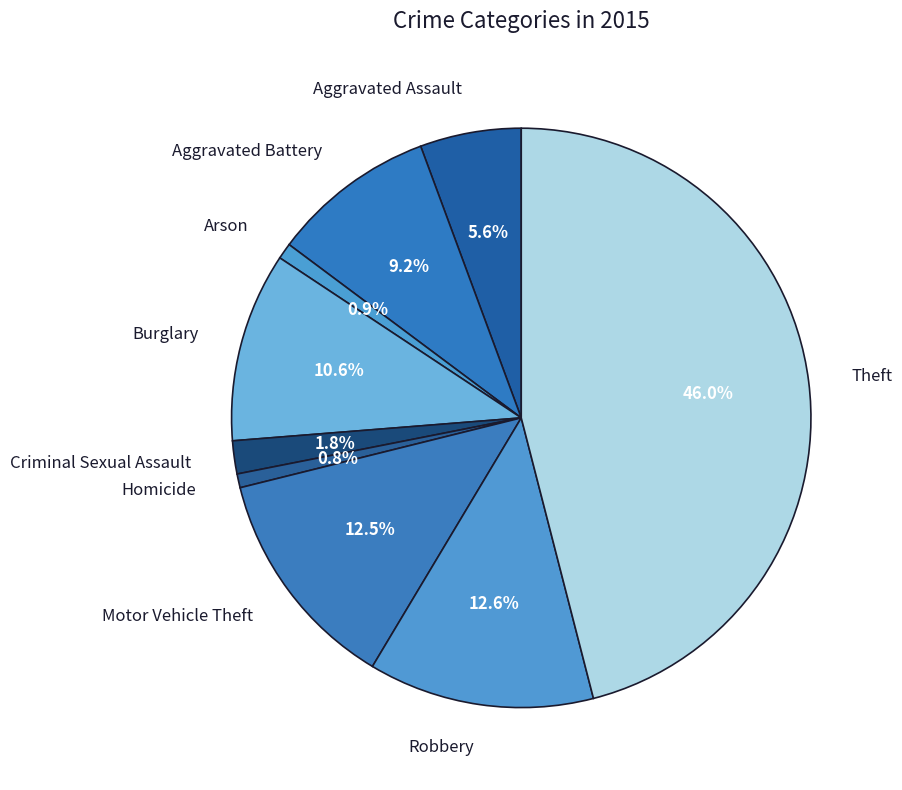

How many slices are in this pie chart?

9